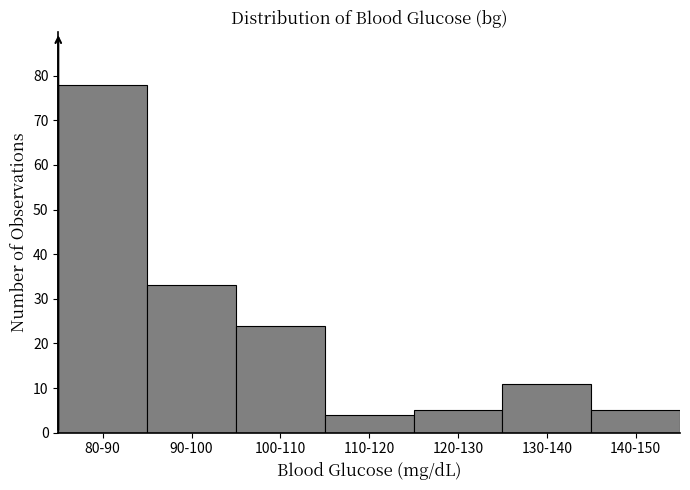

Reading left to right, what are all the values shown in this chart?

78	33	24	4	5	11	5